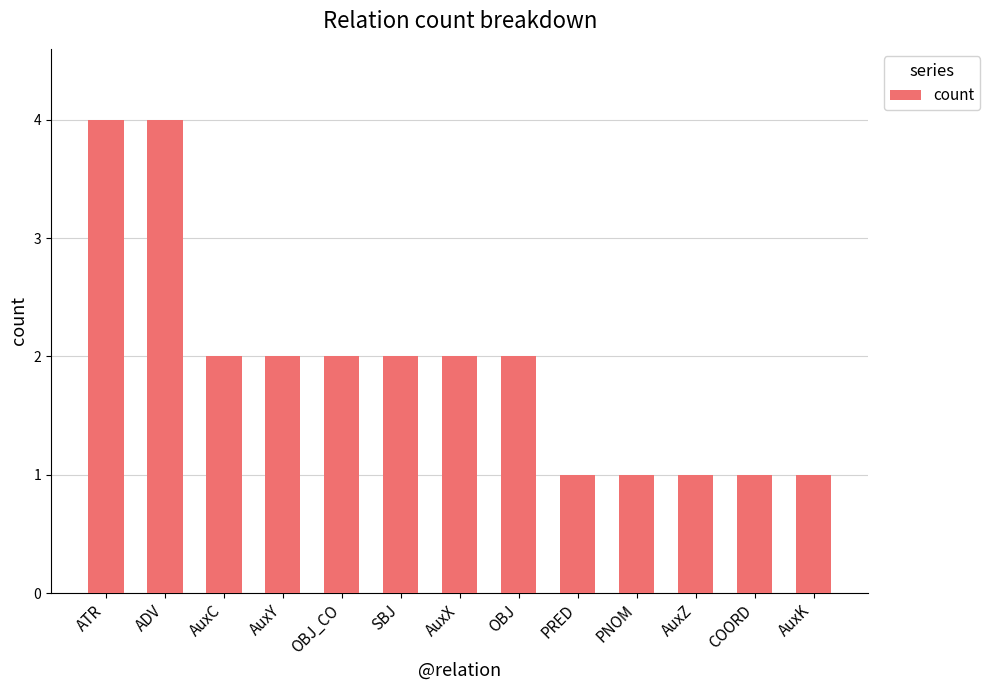

How many data points does each series have?

13